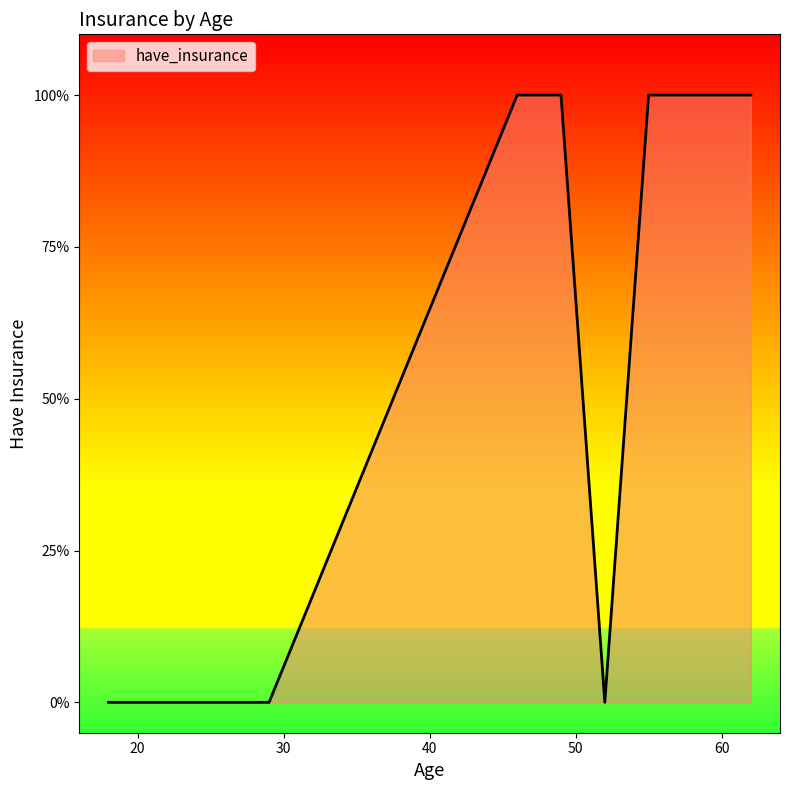

Does the chart have visible grid lines?

No